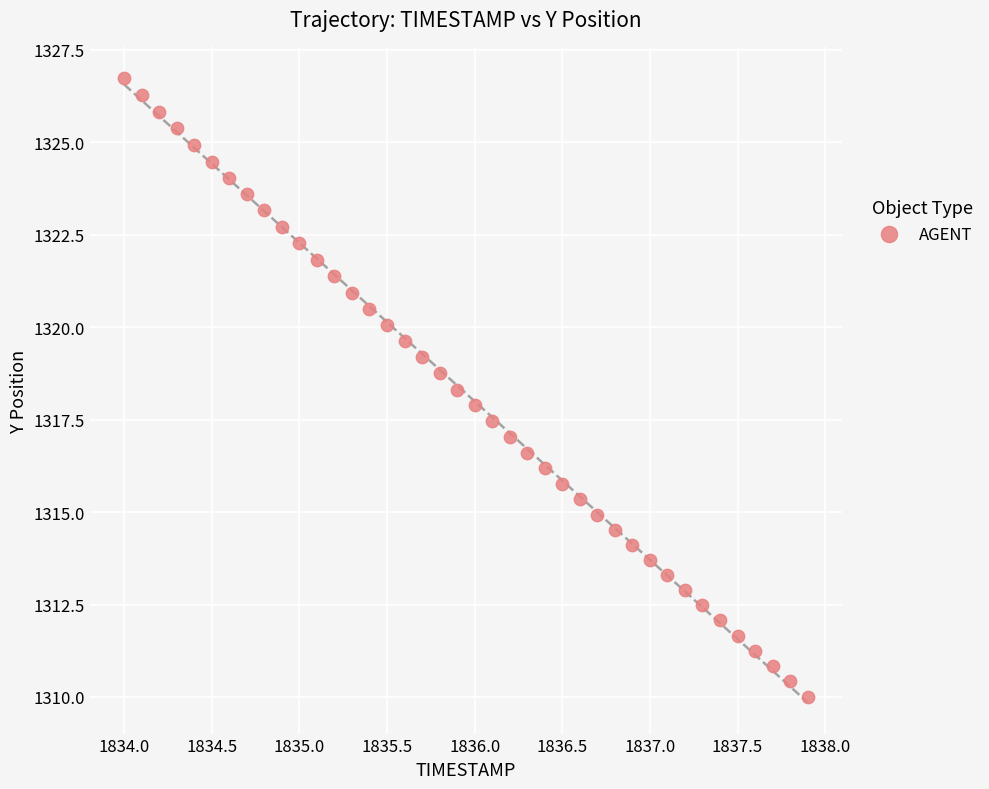

What is the range of X values (max minus min)?

3.9